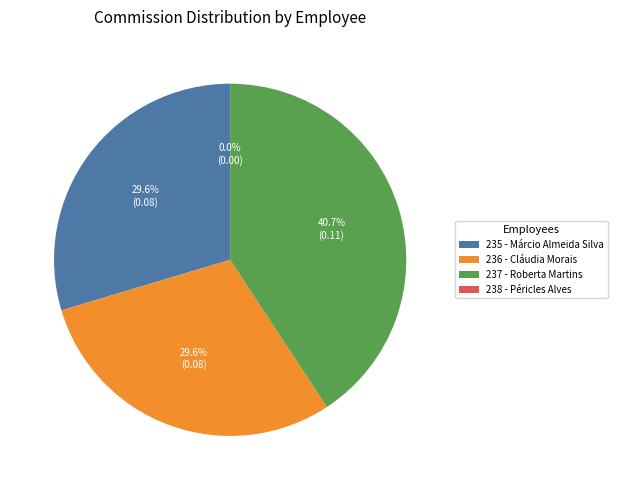

What is the largest slice in the pie chart?

237 - Roberta Martins